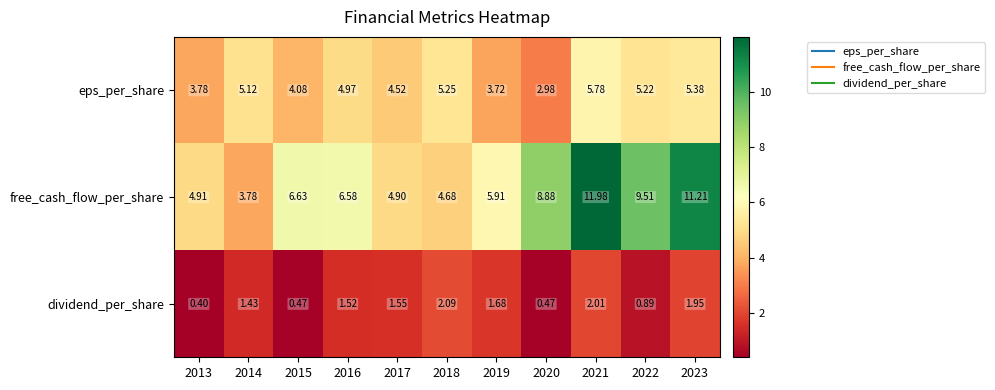

What is the total value across all series at 2019?

11.3